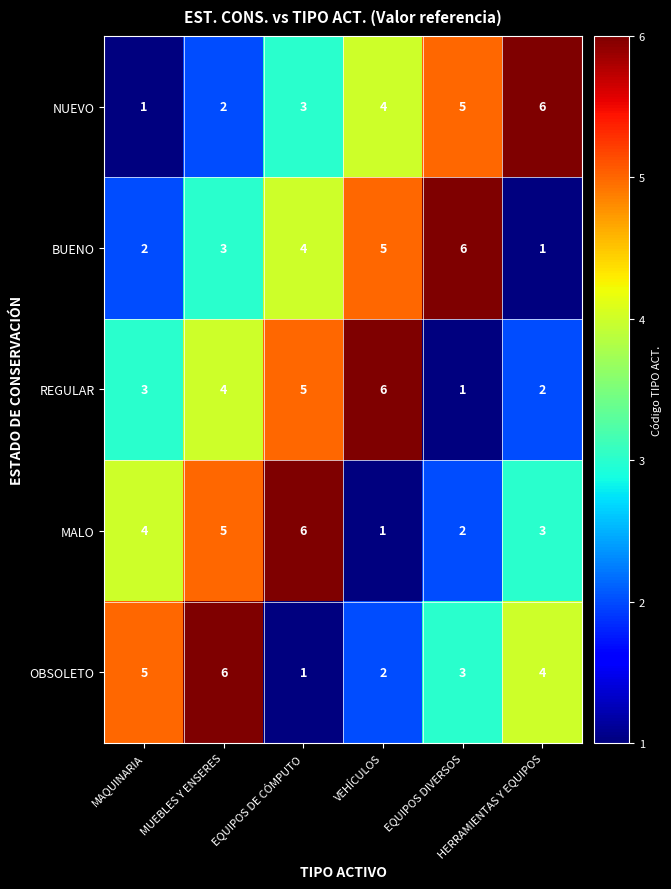

At which category is the sum across all series the highest?

MUEBLES Y ENSERES